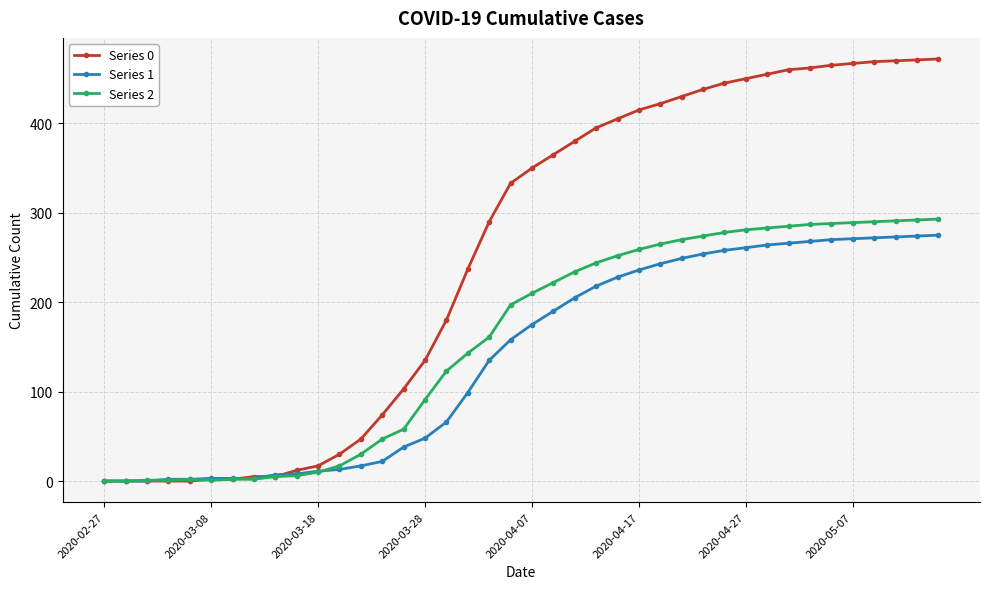

Which series has the largest range (max minus min)?

Series 0